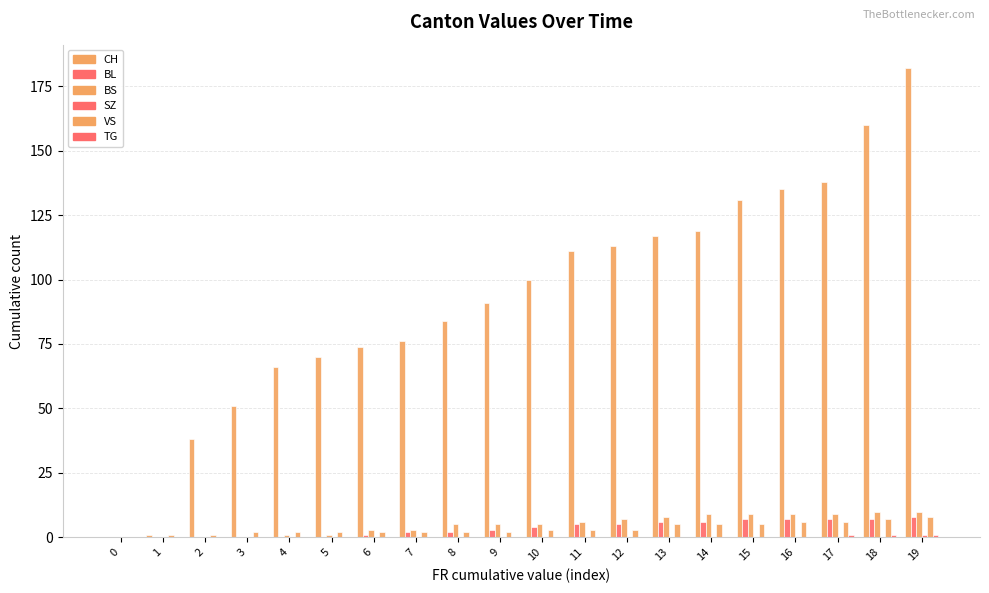

List the labels in order of TG value, smallest first.

0, 1, 2, 3, 4, 5, 6, 7, 8, 9, 10, 11, 12, 13, 14, 15, 16, 17, 18, 19